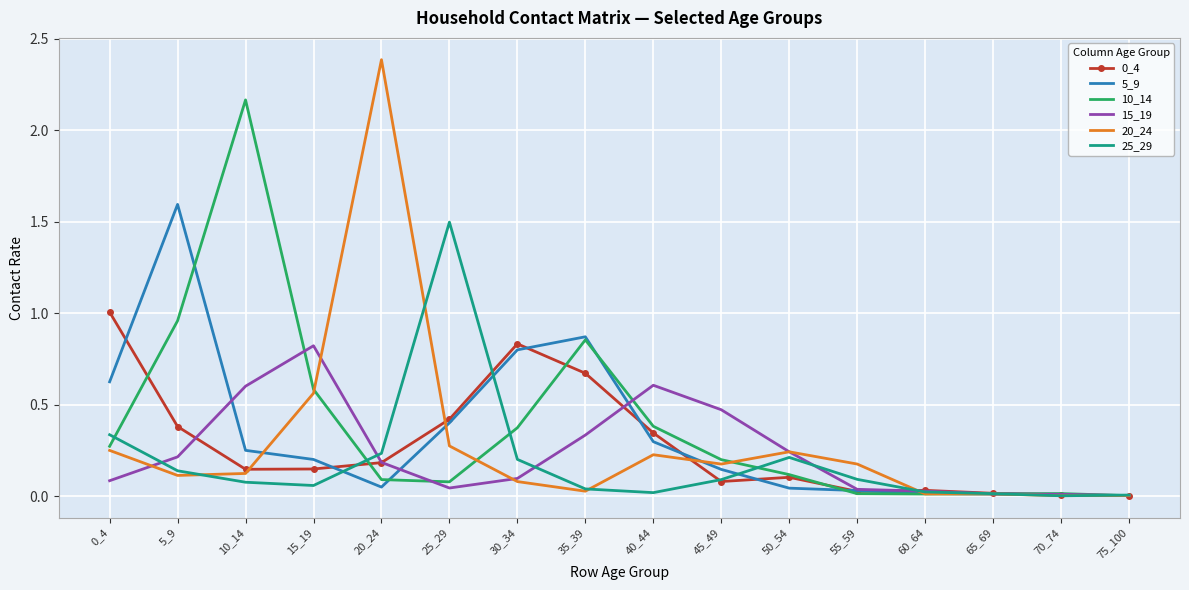

The value of 25_29 at 25_29 is 2.4. True or false?

False